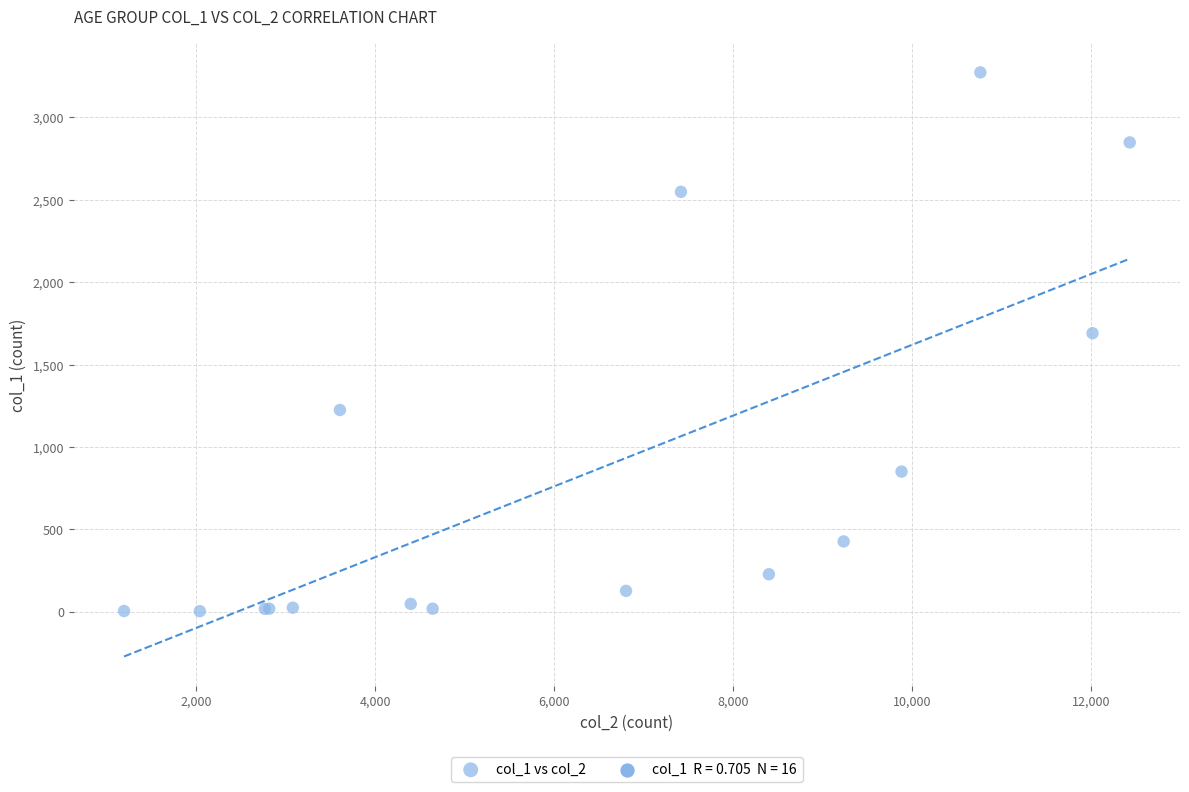

What Y value in the scatter plot is closest to 1638?

1690